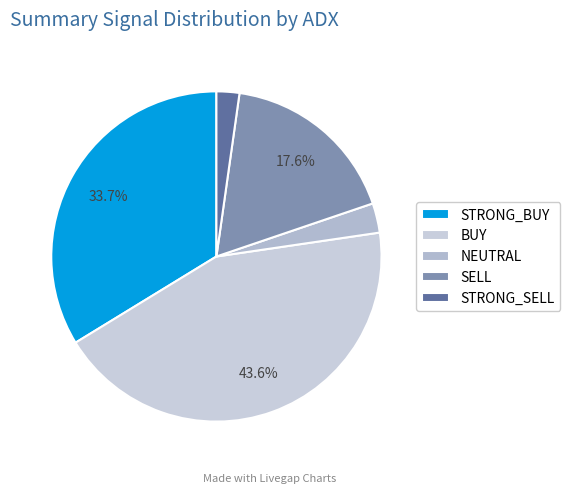

Which slice is the largest?

BUY